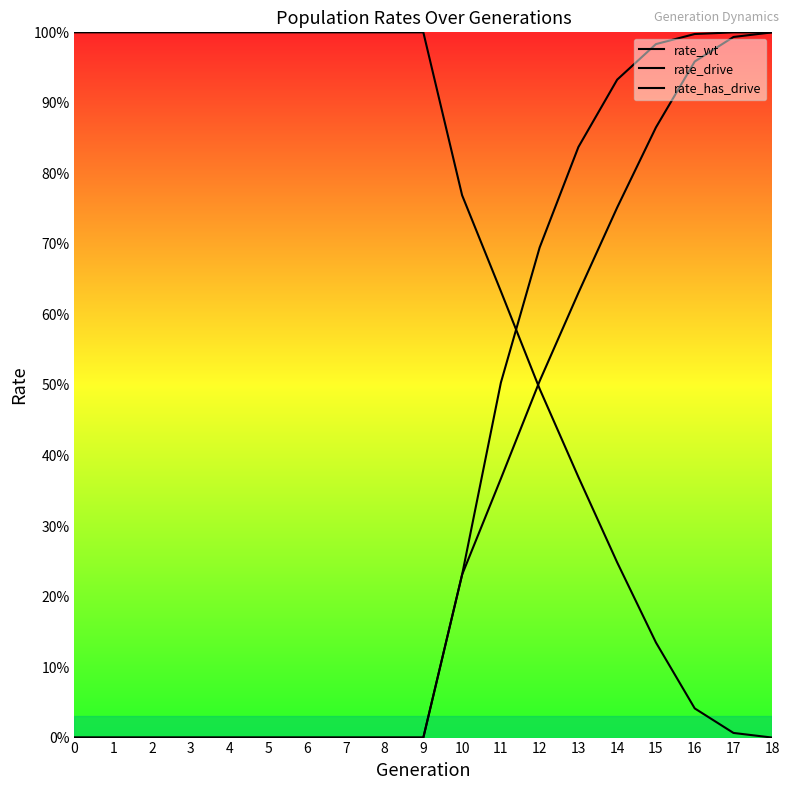

Between which two adjacent categories do rate_has_drive and rate_wt first intersect?

11 and 12